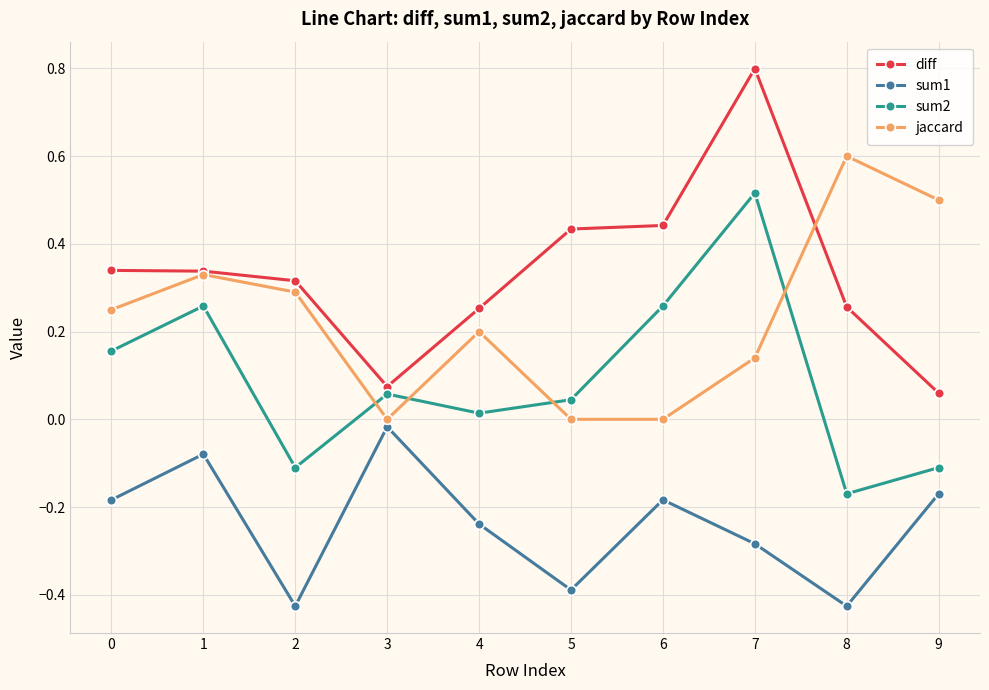

True or false: sum2 and jaccard intersect in this chart.

True